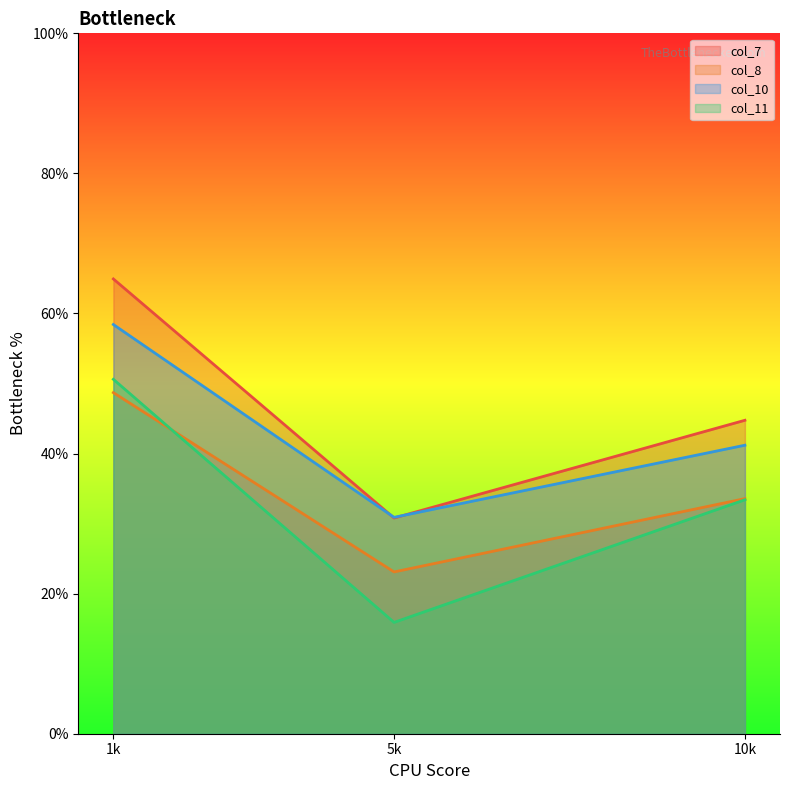

Reading right to left, transcribe all the data shown in this chart.

col_7: 10k=44.8	5k=30.8	1k=64.9
col_8: 10k=33.6	5k=23.1	1k=48.7
col_10: 10k=41.2	5k=30.9	1k=58.4
col_11: 10k=33.4	5k=15.9	1k=50.6